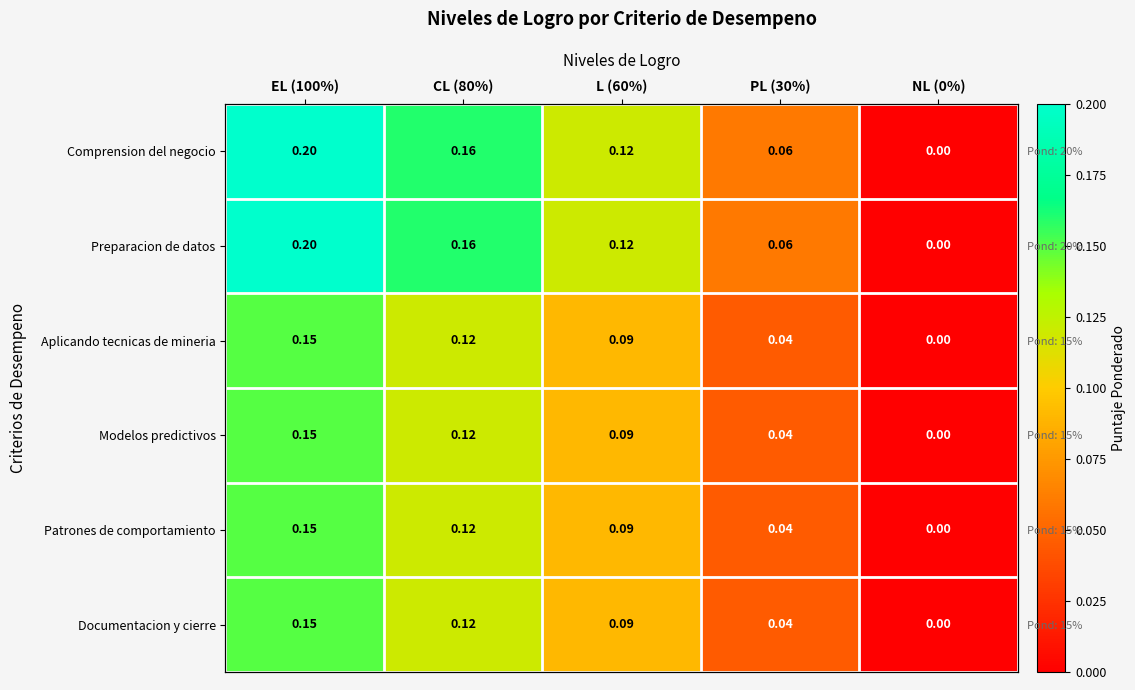

What is the sum of all Aplicando tecnicas de mineria values?

0.4